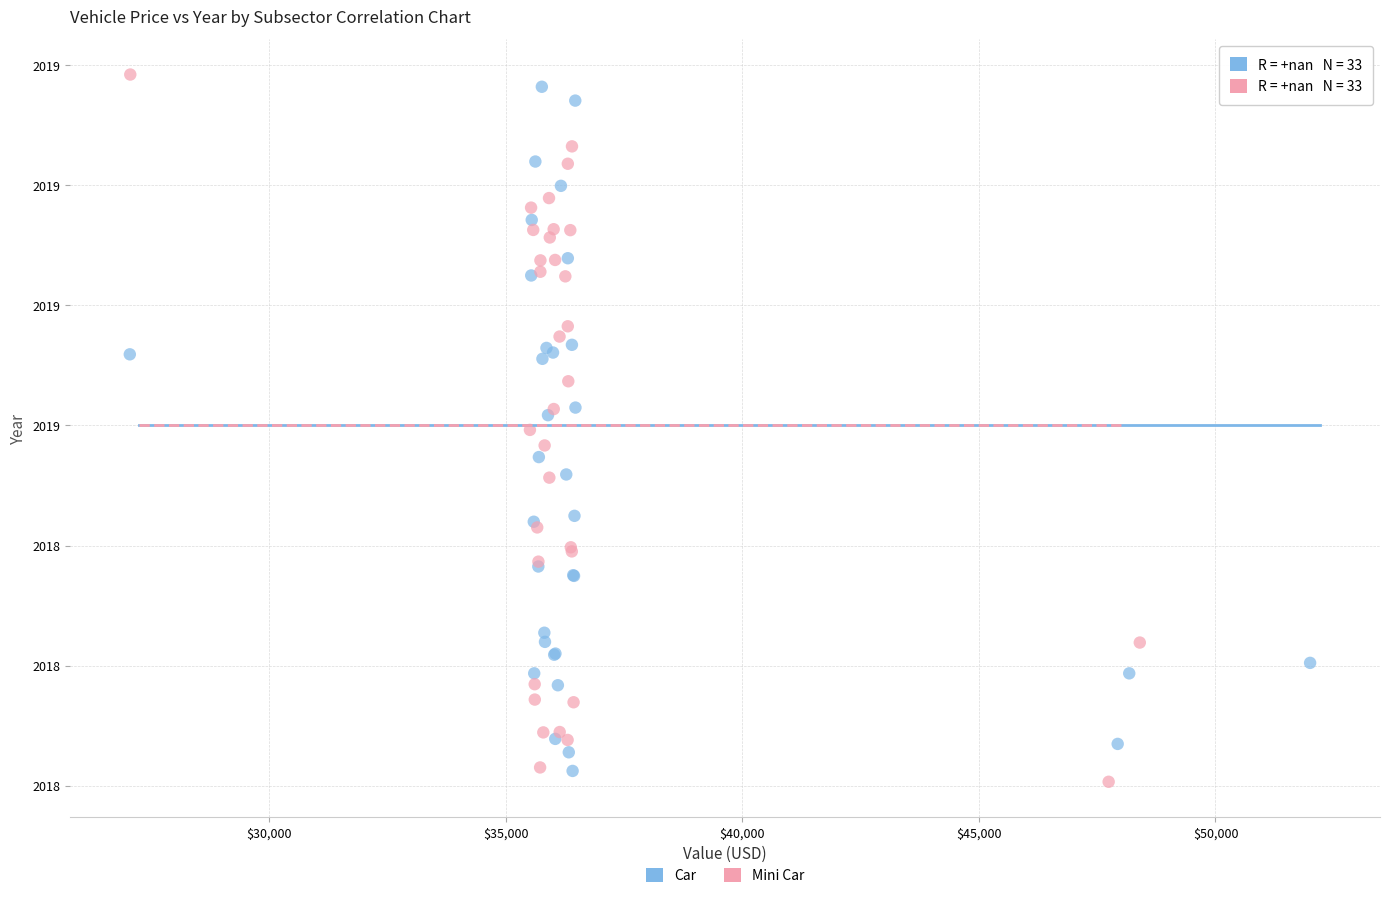

Which series contains the highest Y value?

Mini Car